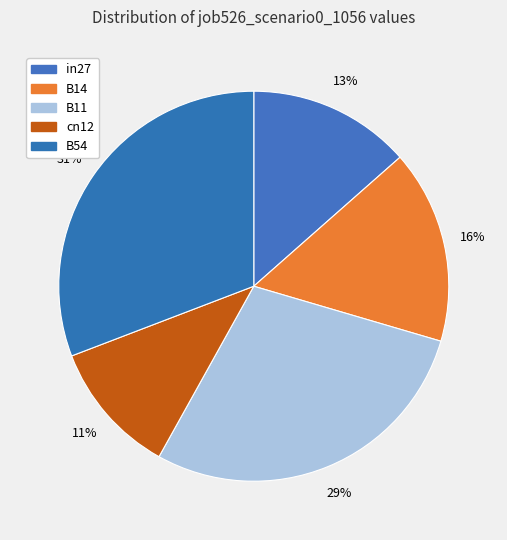

Count the number of slices in the pie.

5